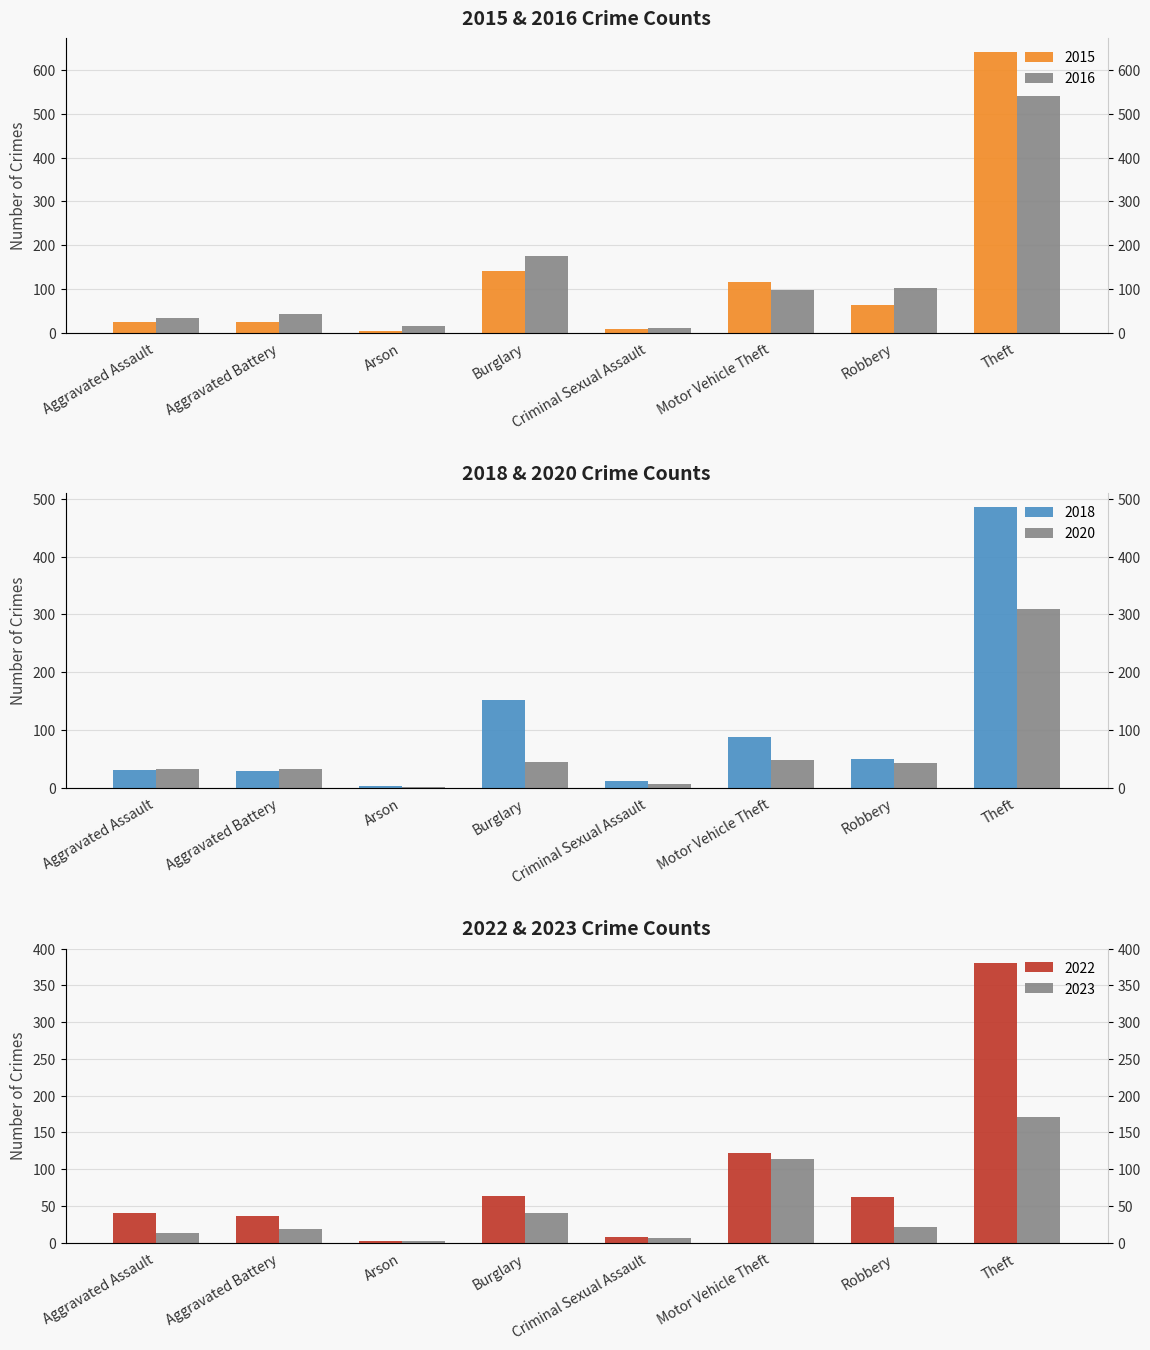

What is the smallest value displayed?

1